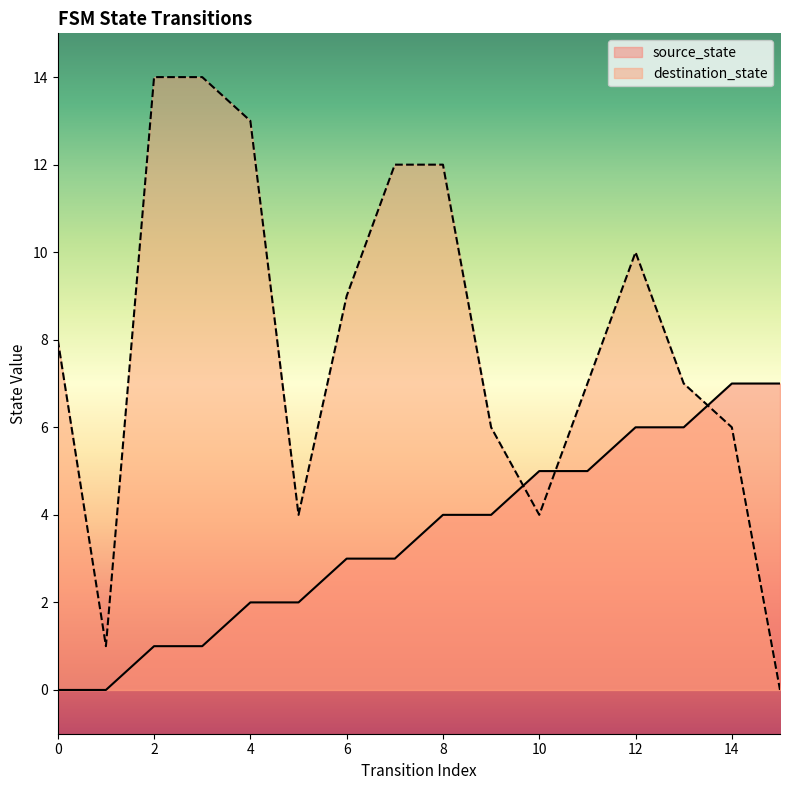

Where is source_state nearest to the value 3?

6